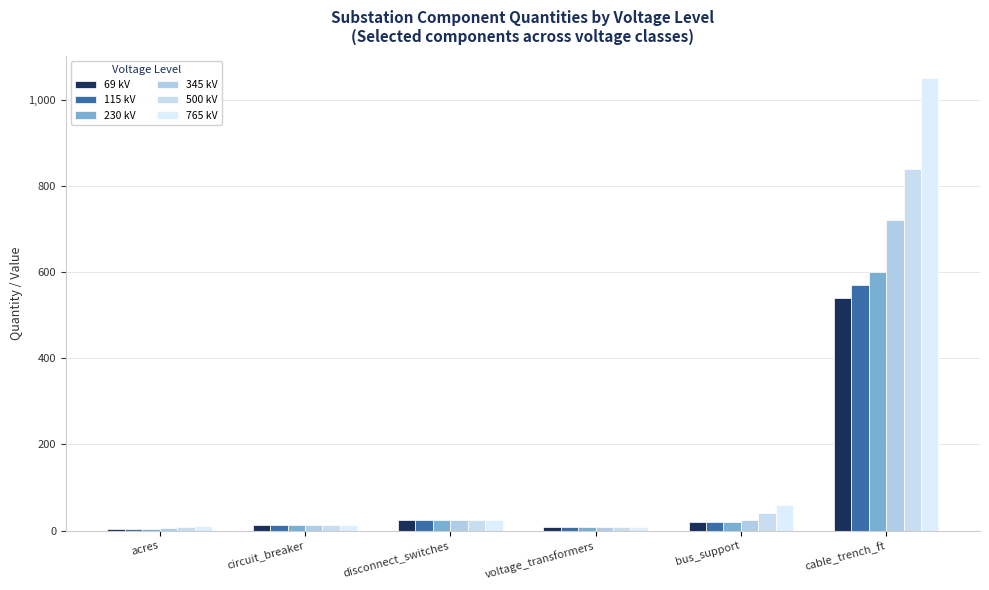

The value of 345 kV at circuit_breaker is 12.0. True or false?

True